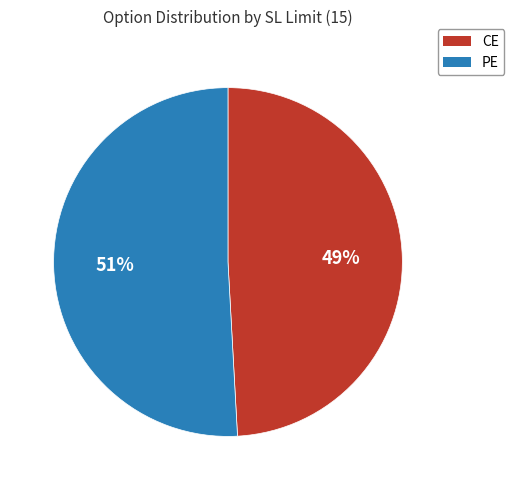

To the nearest percent, what percentage of the pie is PE?

51%